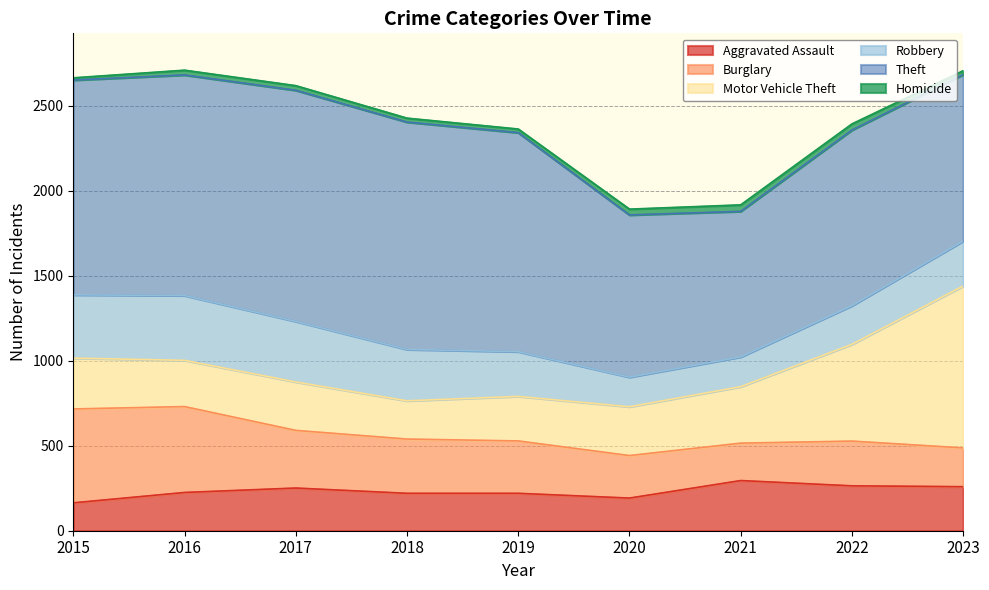

In Burglary, how many points are higher than both neighbors (excluding endpoints)?

1